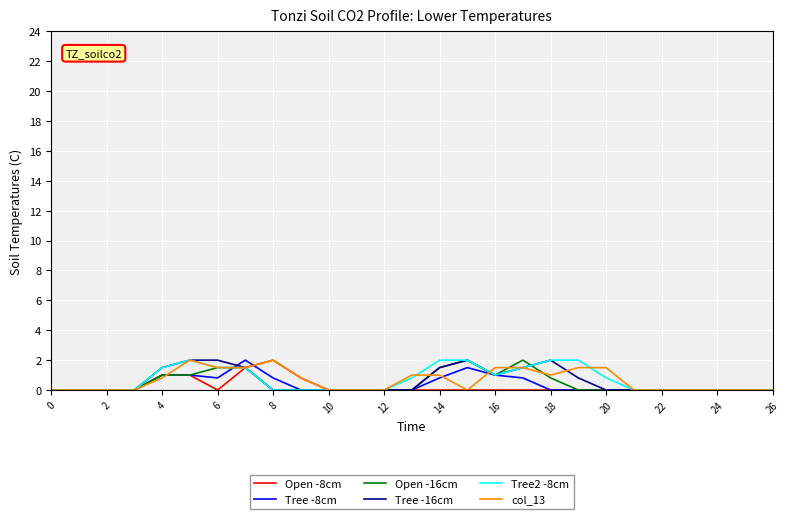

True or false: col_13 has a value of 0.0 at 10.

True